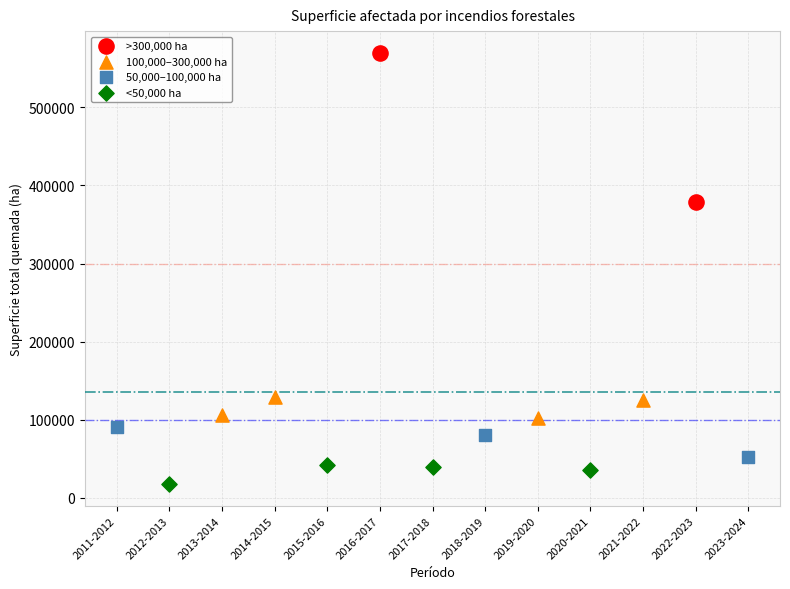

What are all the series names shown in the legend?

>300,000 ha, 100,000–300,000 ha, 50,000–100,000 ha, <50,000 ha